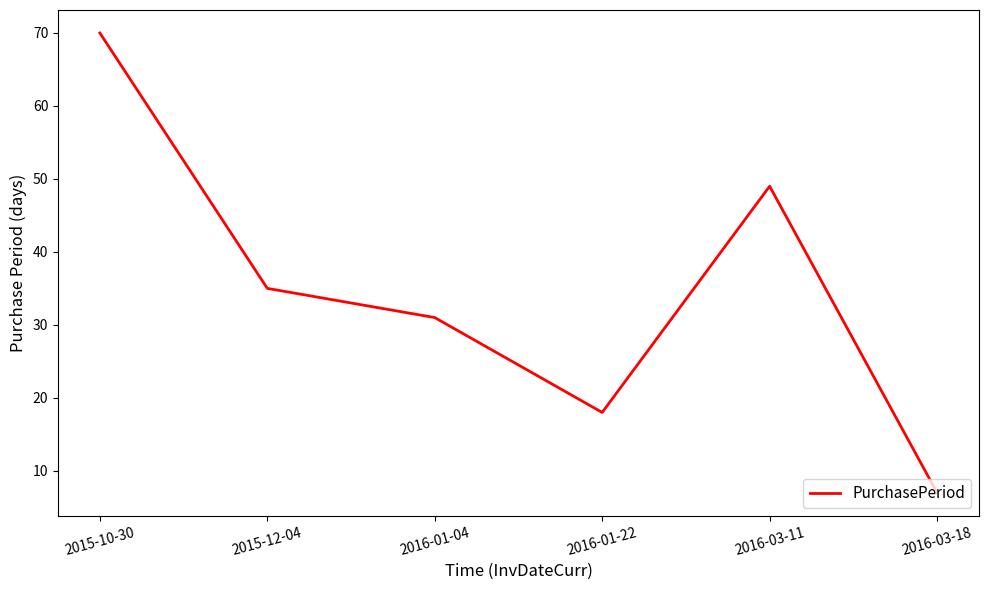

What is the average value?

35